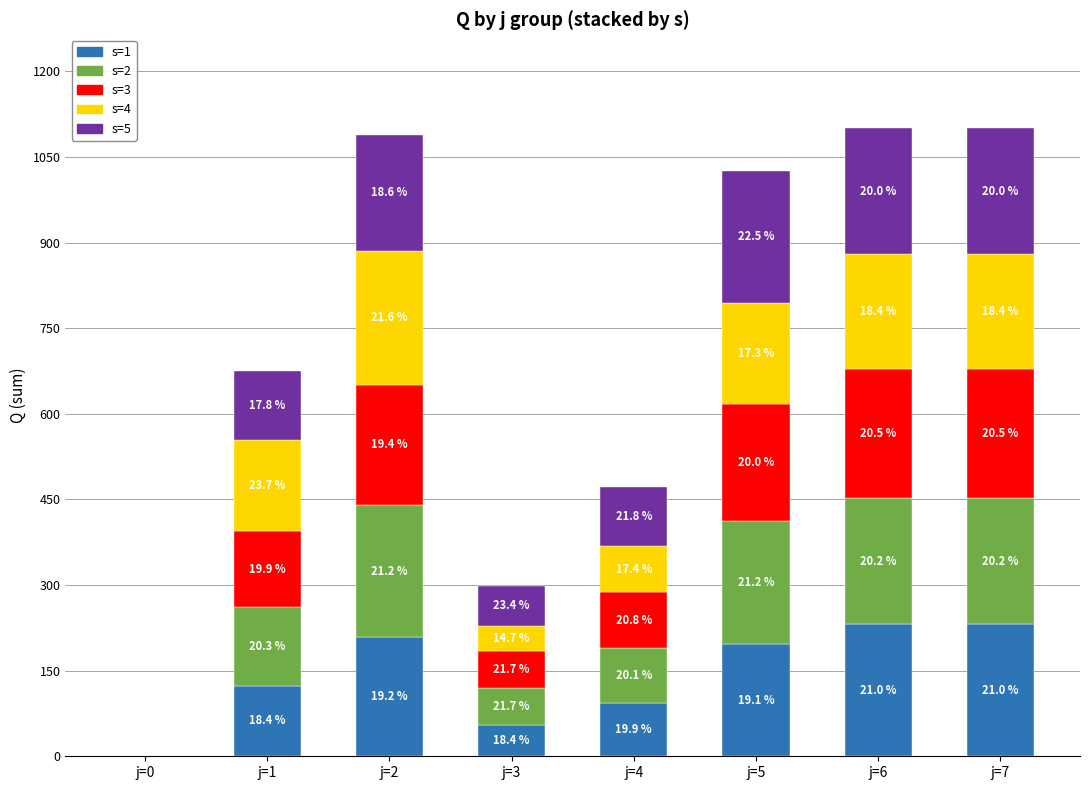

What are all the series names shown in the legend?

s=1, s=2, s=3, s=4, s=5